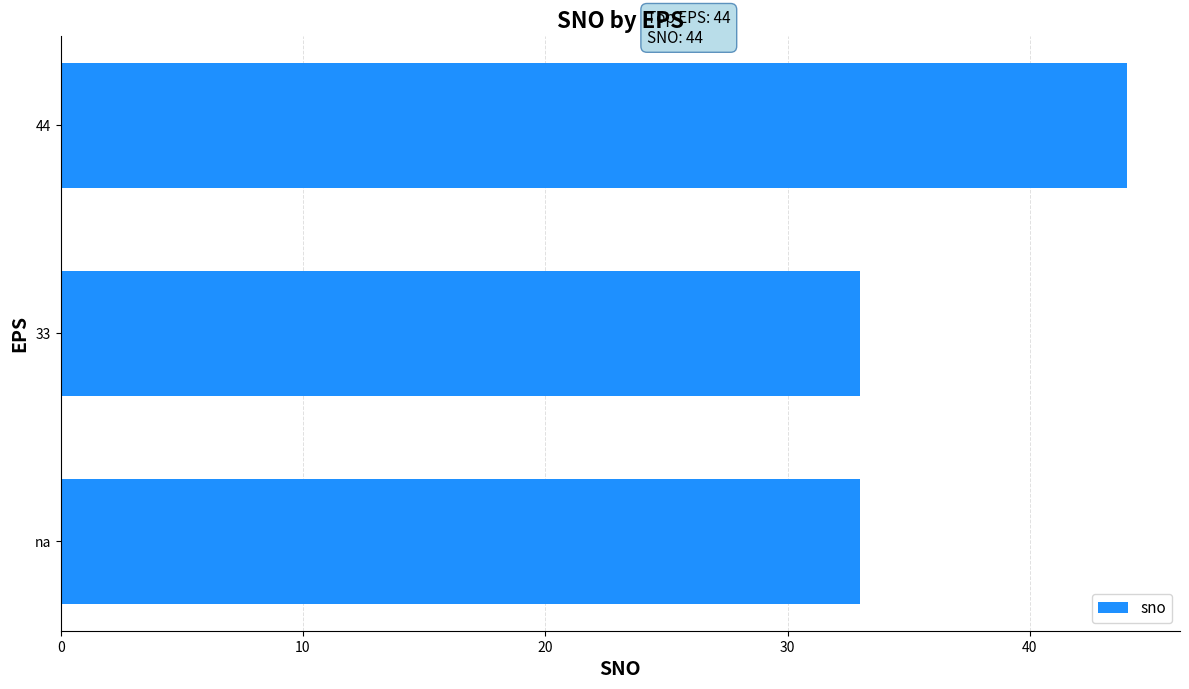

What is the minimum value shown in the chart?

33